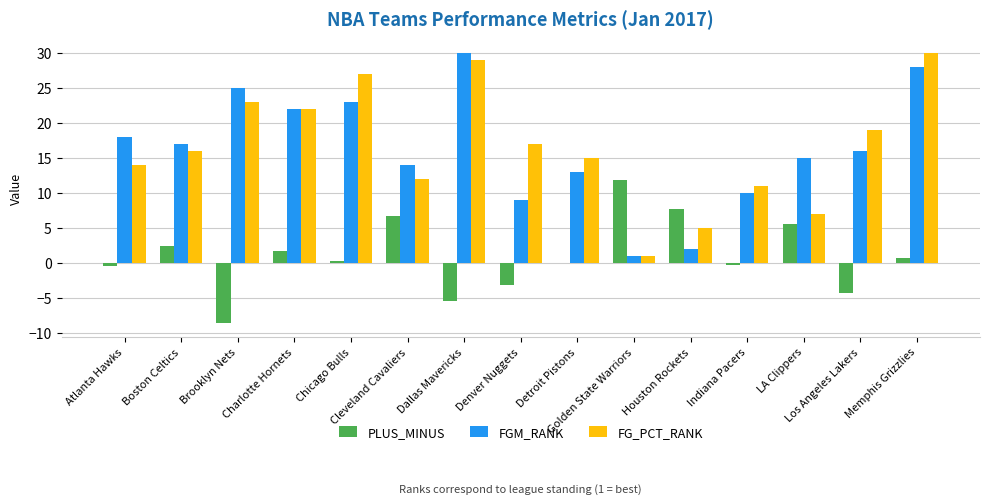

What value does the FGM_RANK series have at Dallas Mavericks?

30.0